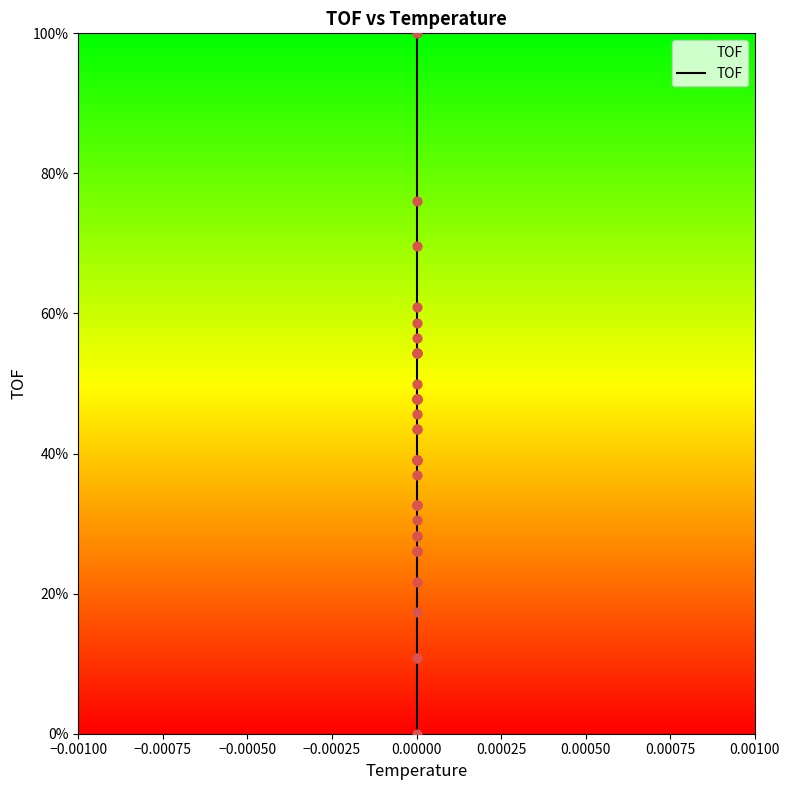

What is the change in value from 0.00000 to 25?

+26.1